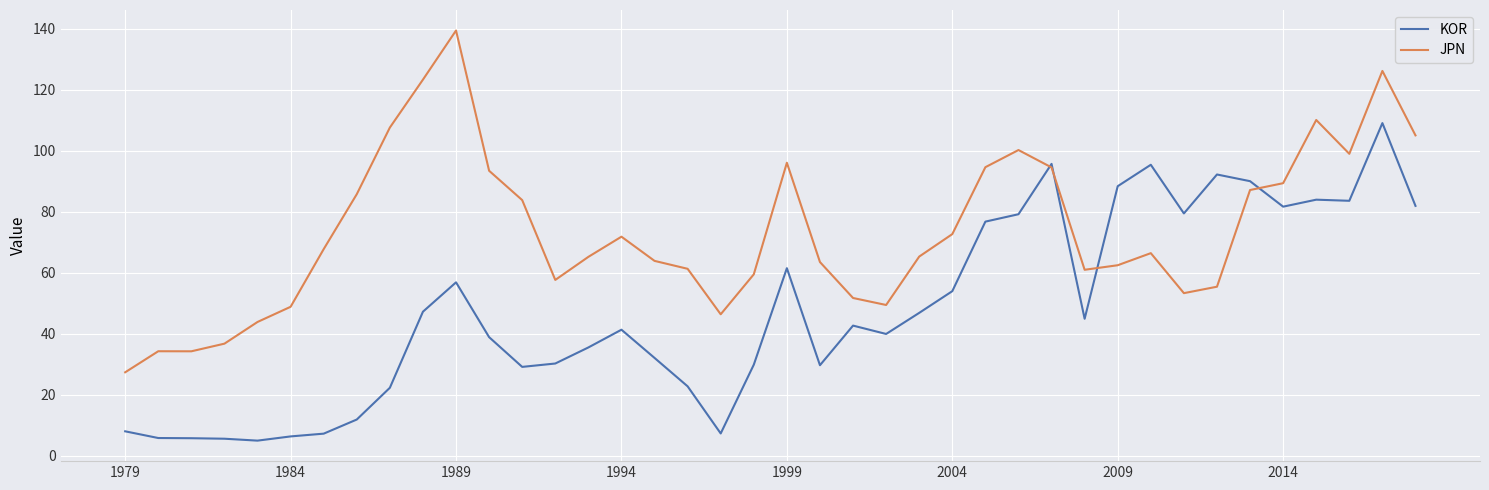

List the series in order of their overall mean, highest first.

JPN, KOR